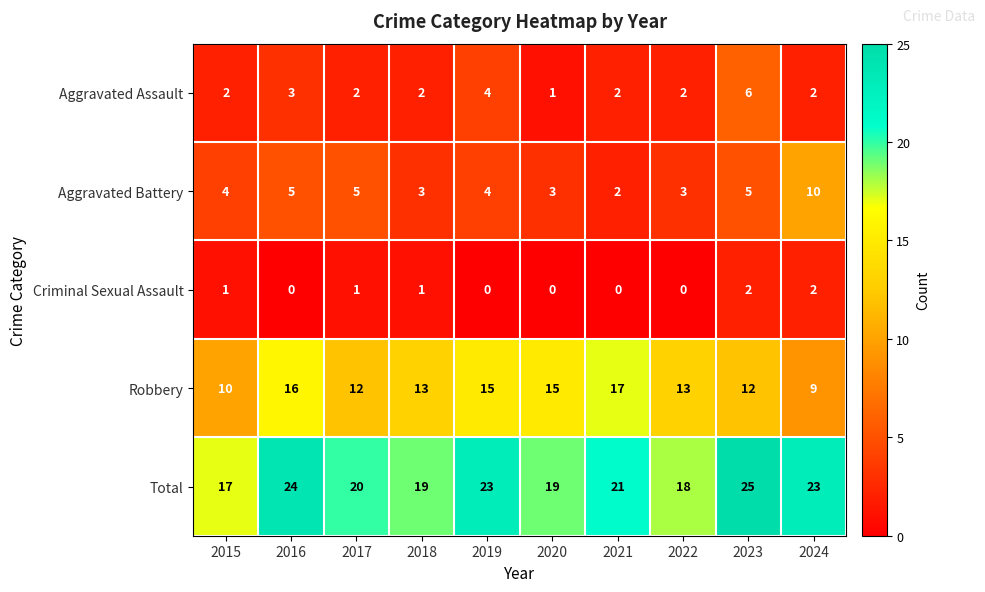

Which series has the largest total across all categories?

Total